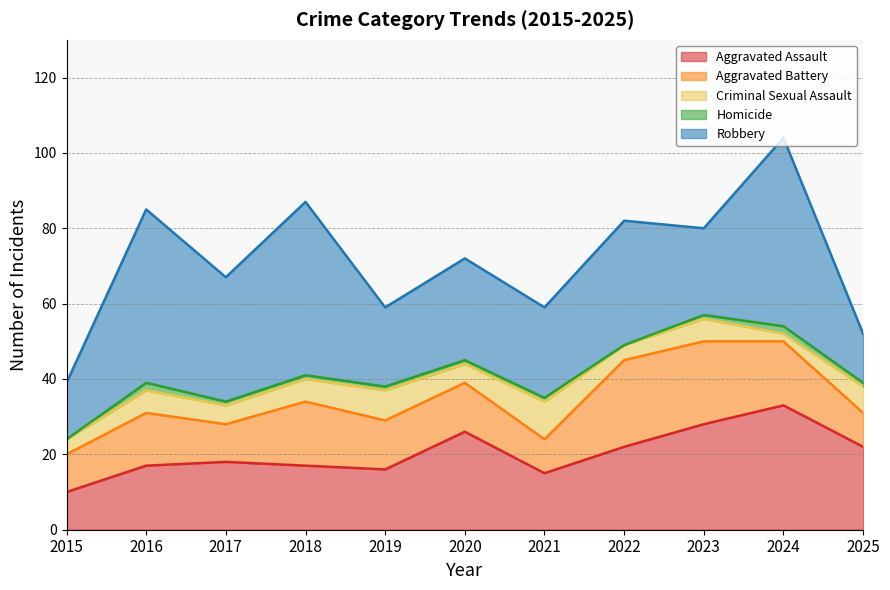

At 2019, list the series in order from smallest to largest.

Homicide, Criminal Sexual Assault, Aggravated Battery, Aggravated Assault, Robbery